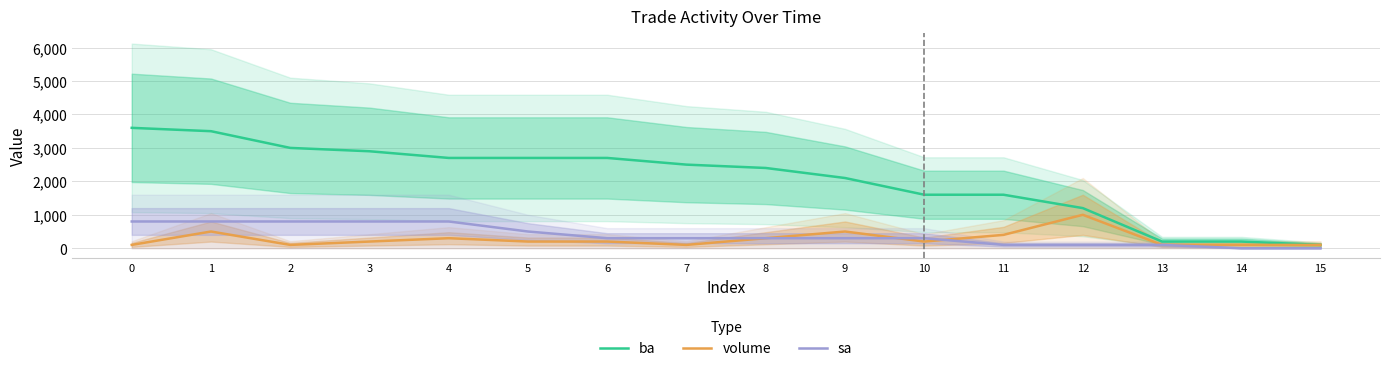

Reading left to right, transcribe all the data shown in this chart.

ba: 0=3600	1=3500	2=3000	3=2900	4=2700	5=2700	6=2700	7=2500	8=2400	9=2100	10=1600	11=1600	12=1200	13=200	14=200	15=100
volume: 0=100	1=500	2=100	3=200	4=300	5=200	6=200	7=100	8=300	9=500	10=200	11=400	12=1000	13=100	14=100	15=100
sa: 0=800	1=800	2=800	3=800	4=800	5=500	6=300	7=300	8=300	9=300	10=300	11=100	12=100	13=100	14=0	15=0